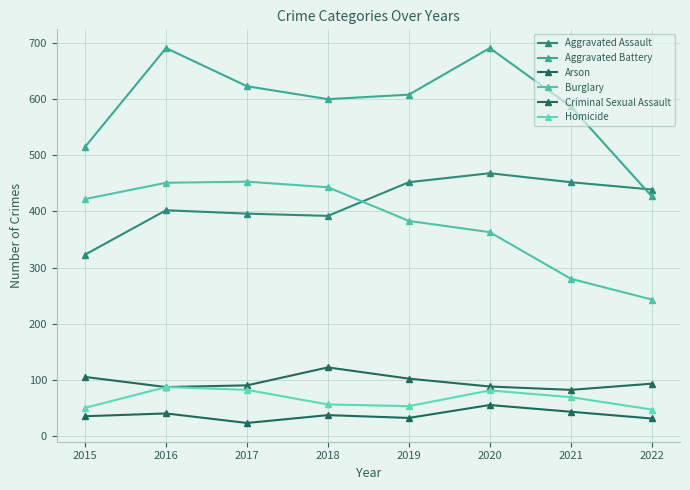

At 2017, list the series in order from largest to smallest.

Aggravated Battery, Burglary, Aggravated Assault, Criminal Sexual Assault, Homicide, Arson